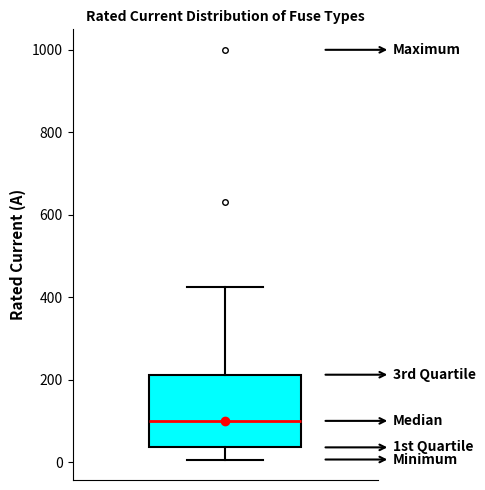

Read this box plot against the y-axis: the position of the median line, the range covered by the box, and the ends of both whiskers. The values are not printed on the chart, so give them approximately, as read against the axis.

median 100, box 40 to 220, whiskers 0 to 420